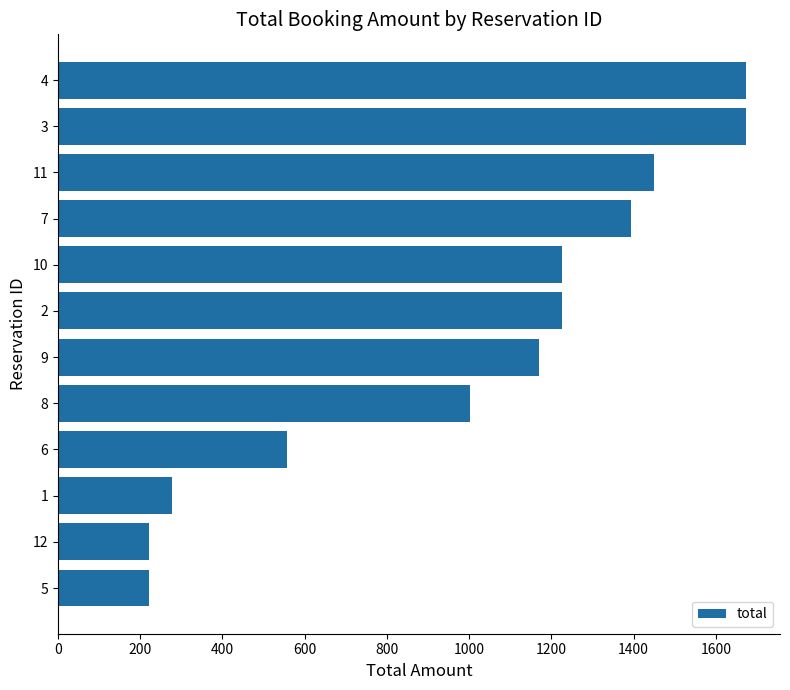

The value at 10 is 394.5. True or false?

False